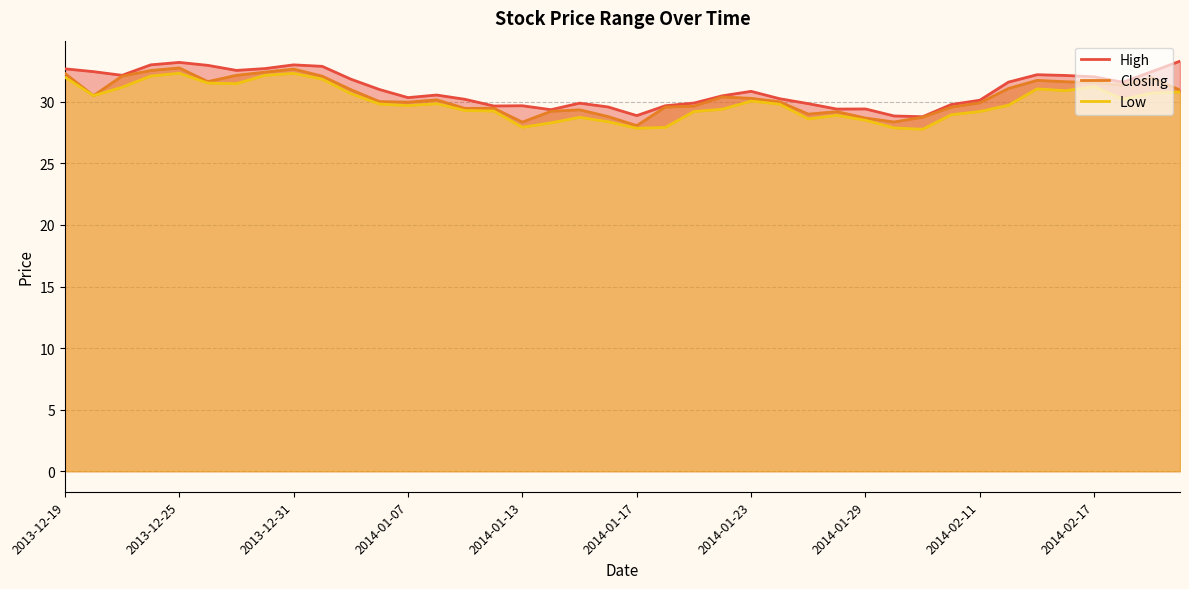

How many data points in Closing are above 30?

22